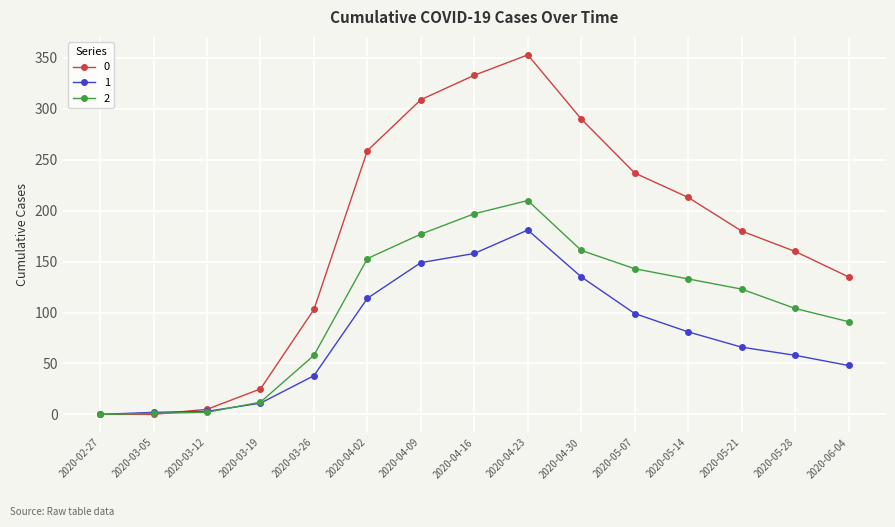

Is this an area chart (filled region under the line)?

No